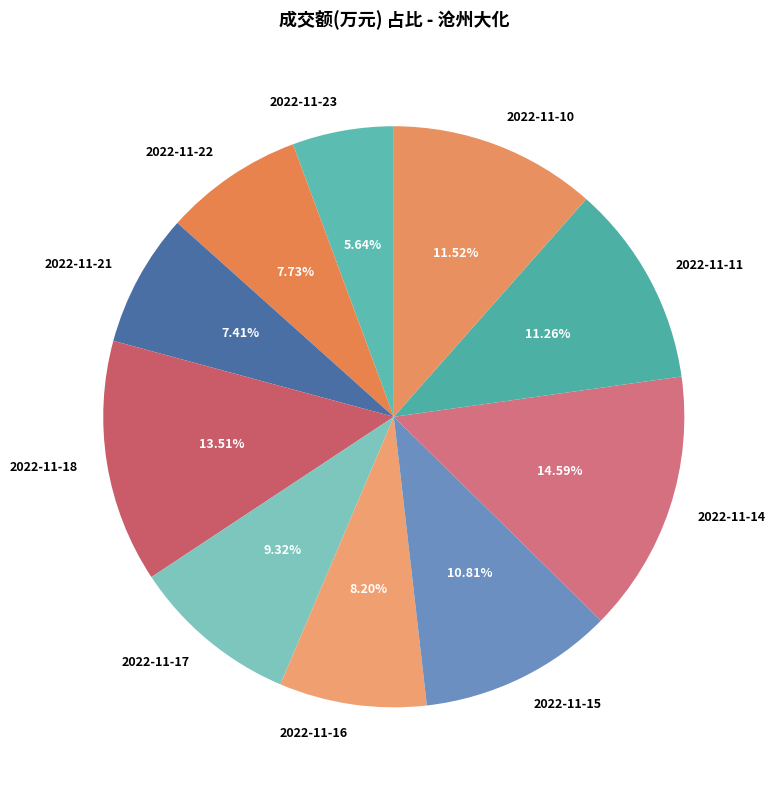

Is it true that 2022-11-22 is 2% of the pie?

False